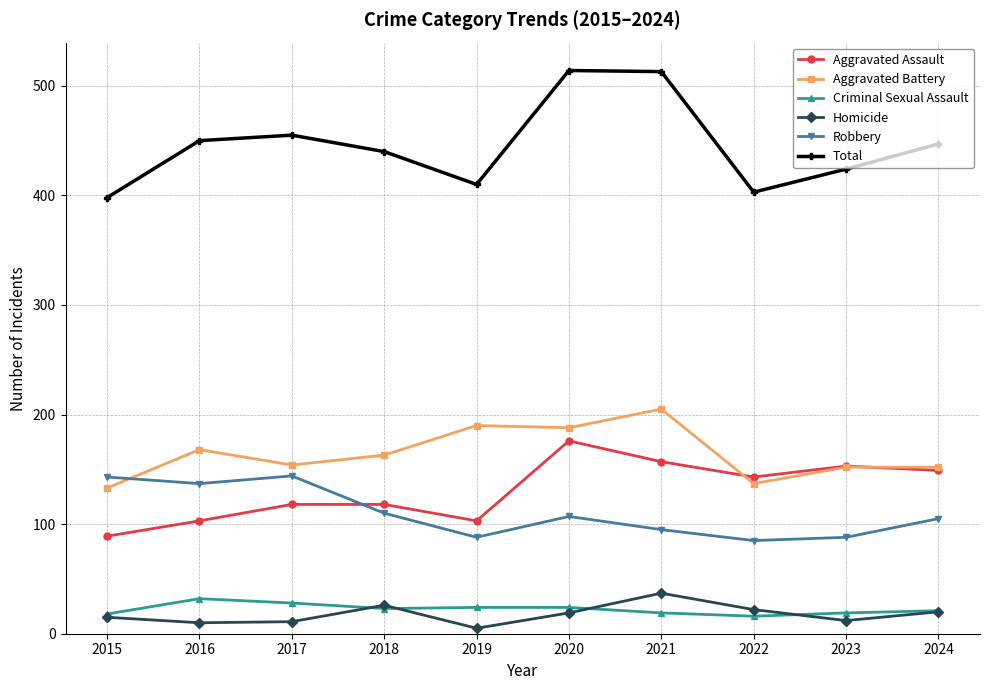

What is the difference between the second highest and second lowest values in the Criminal Sexual Assault series?

10